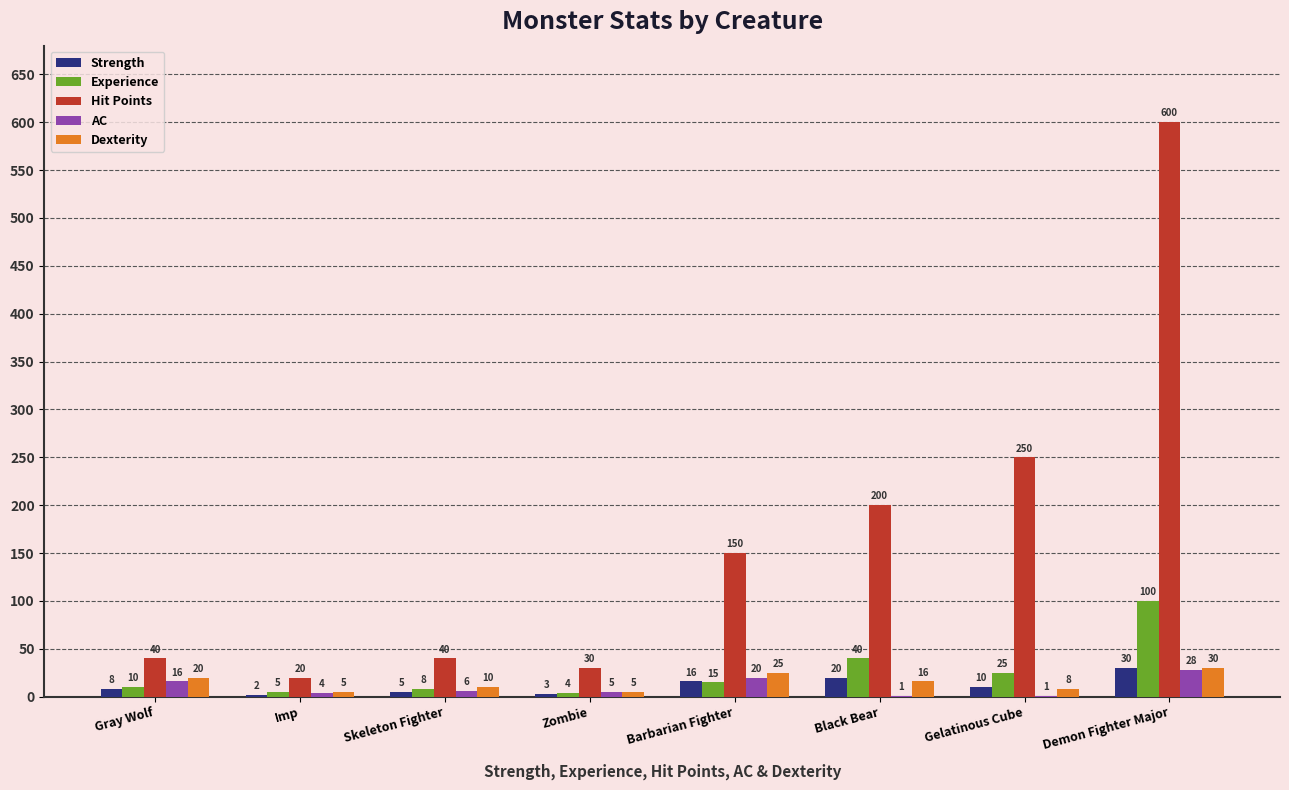

What is the sum of the Dexterity values at Demon Fighter Major and Gray Wolf?

50